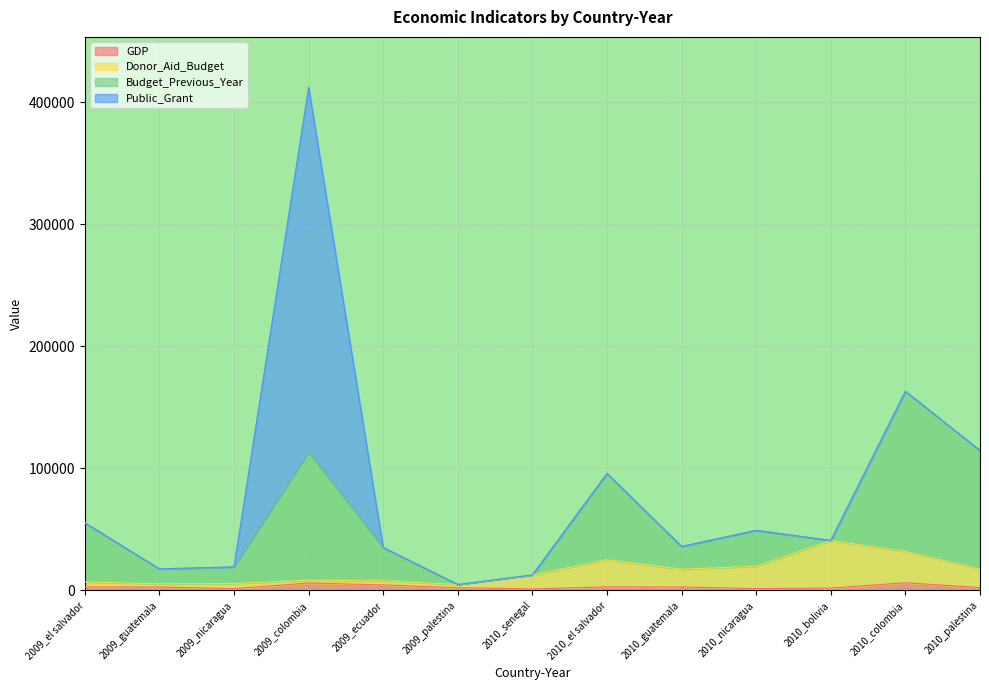

At which category is the sum across all series the highest?

2009_colombia